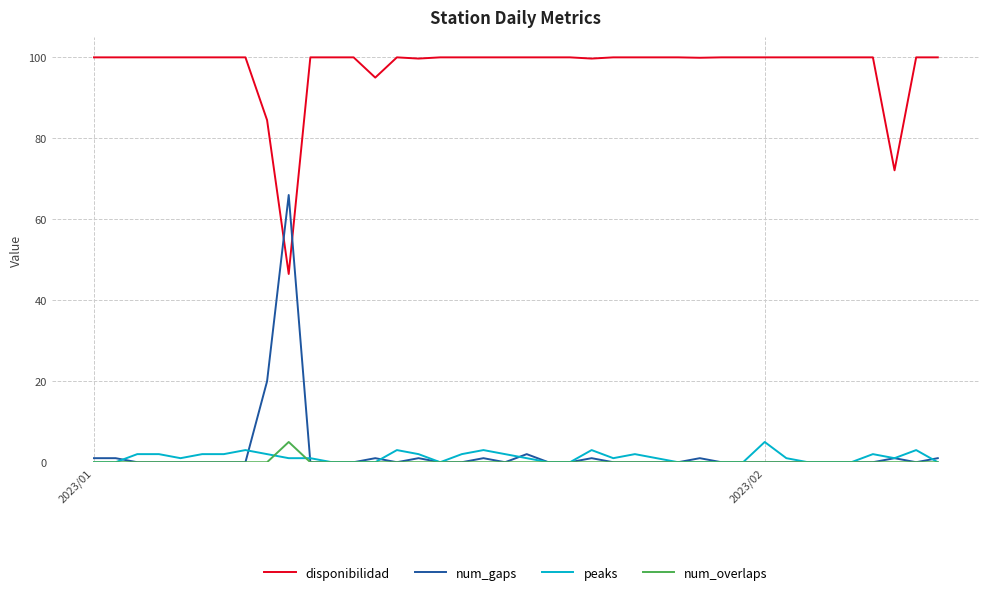

What is the maximum value shown in the chart?

100.0